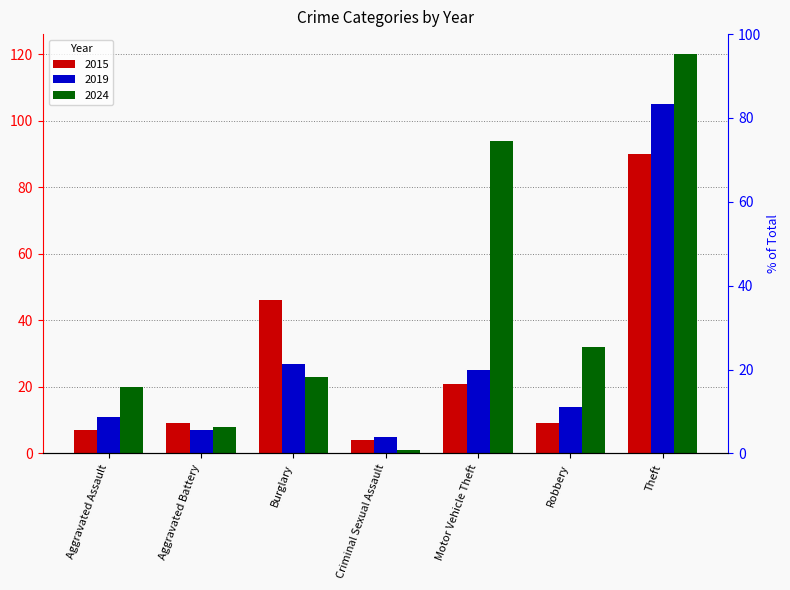

Between Motor Vehicle Theft and Robbery, which is larger?

Motor Vehicle Theft